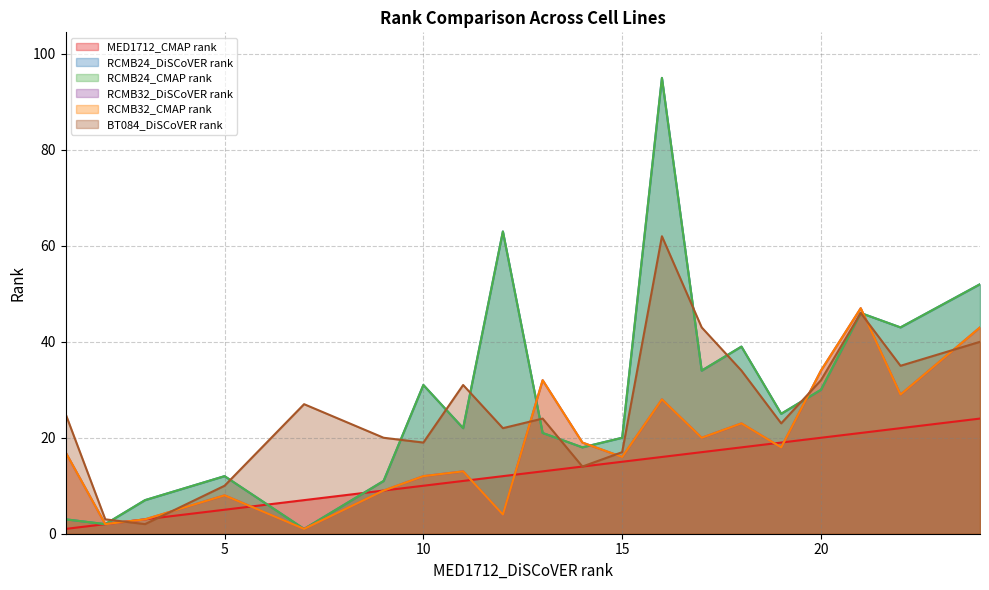

List the labels in order of RCMB24_CMAP rank value, largest first.

16, 12, 24, 21, 22, 18, 17, 10, 20, 19, 11, 13, 15, 14, 5, 9, 3, 1, 2, 7